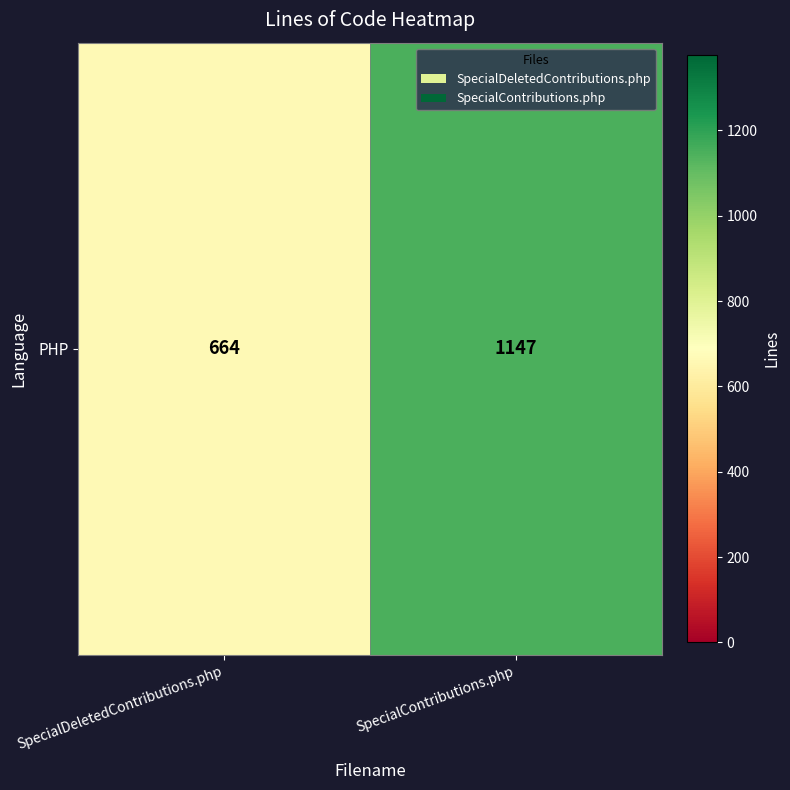

Is it true that the value at SpecialContributions.php is 1147?

True